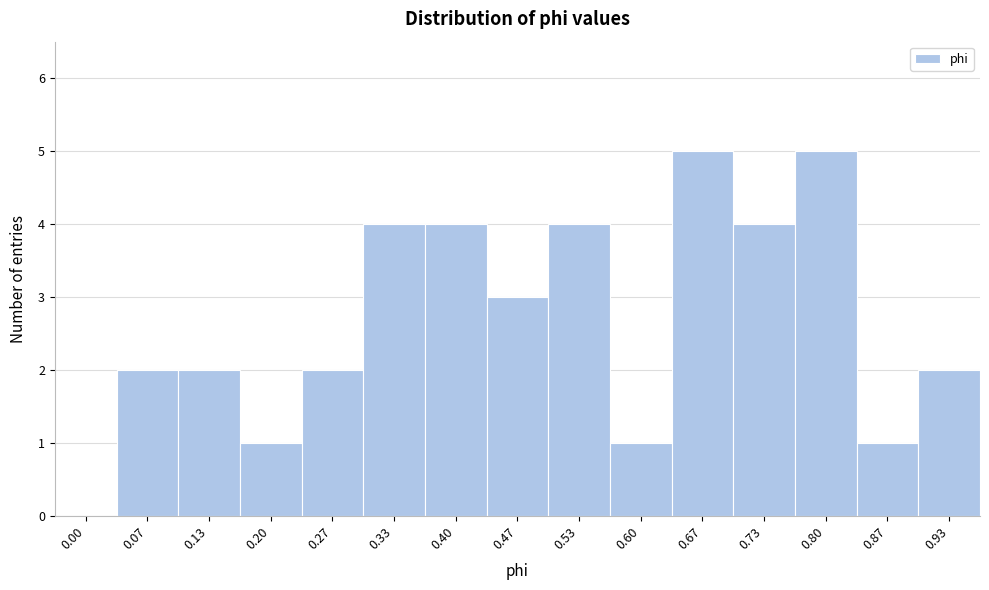

Reading right to left, transcribe all the data shown in this chart.

0.93=2	0.87=1	0.80=5	0.73=4	0.67=5	0.60=1	0.53=4	0.47=3	0.40=4	0.33=4	0.27=2	0.20=1	0.13=2	0.07=2	0.00=0